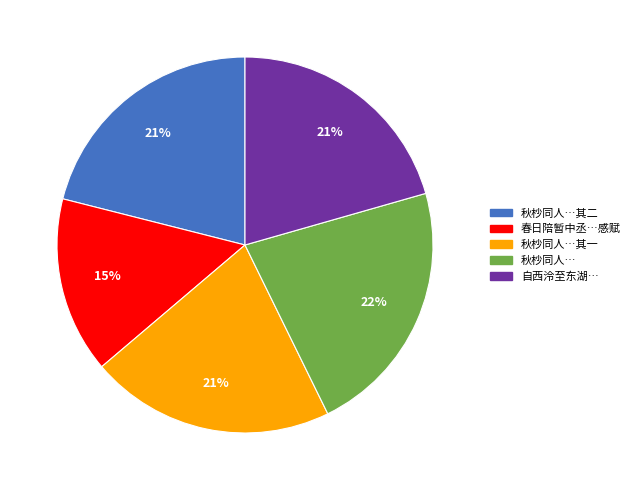

To the nearest percent, what is the average slice percentage?

20%